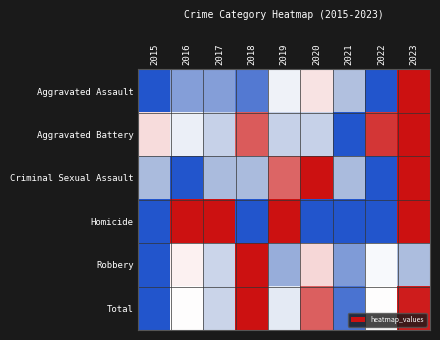

At how many categories does at least one series exceed 0?

9